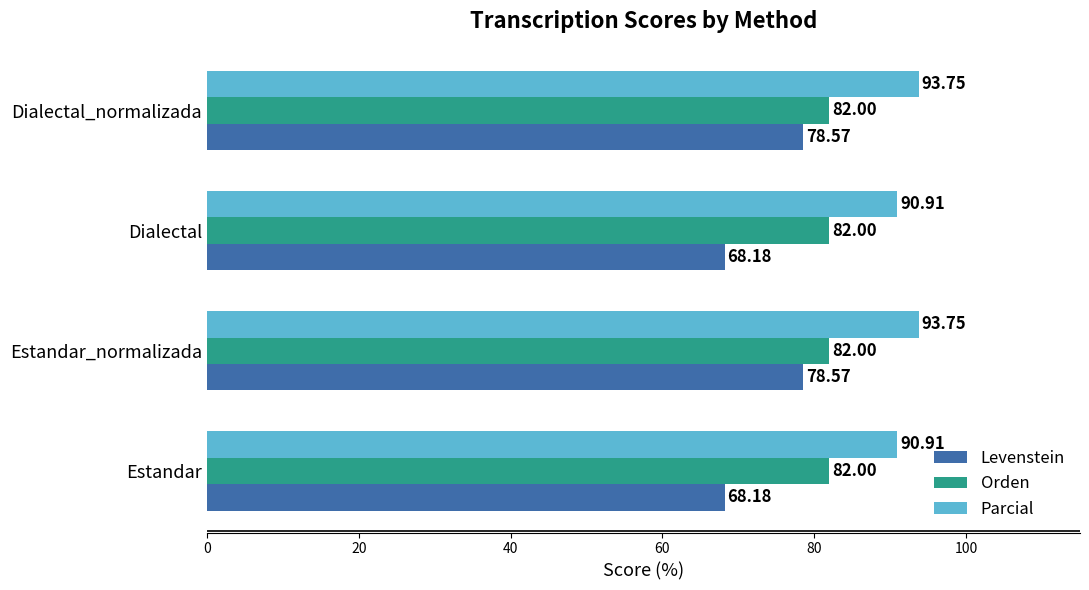

Which series has the widest spread of values?

Levenstein